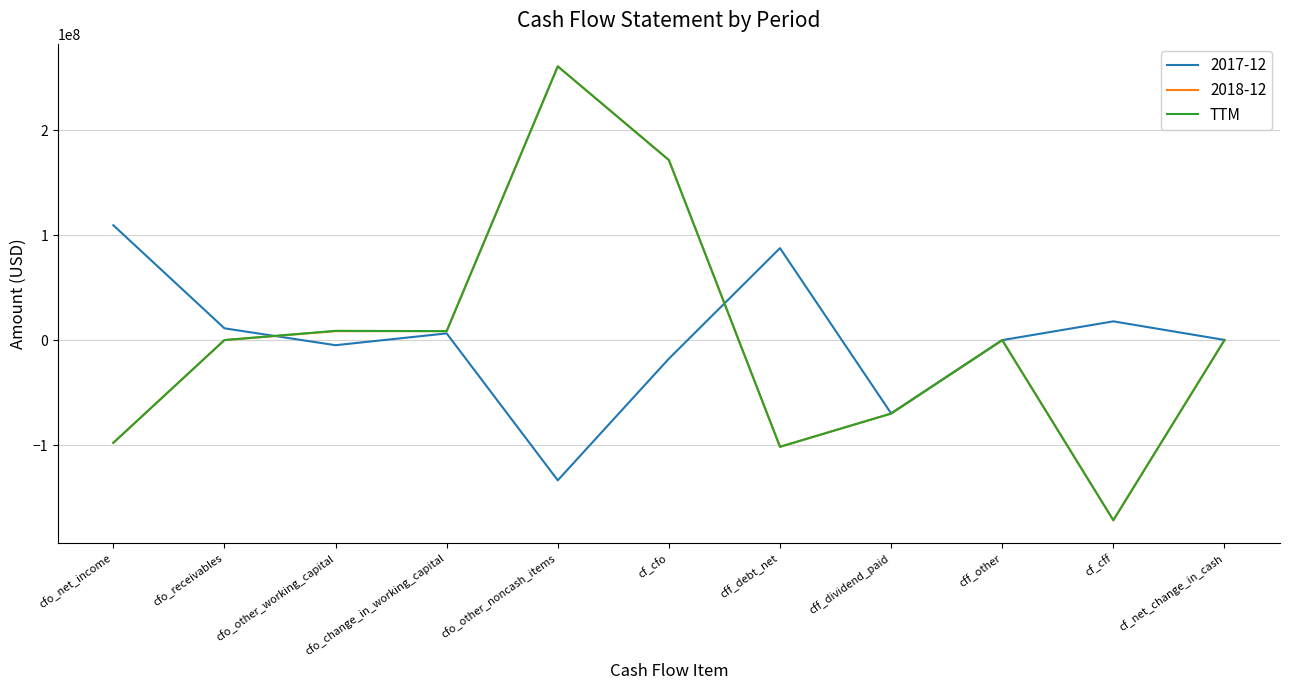

What is the highest value of the TTM series?

260849000.0